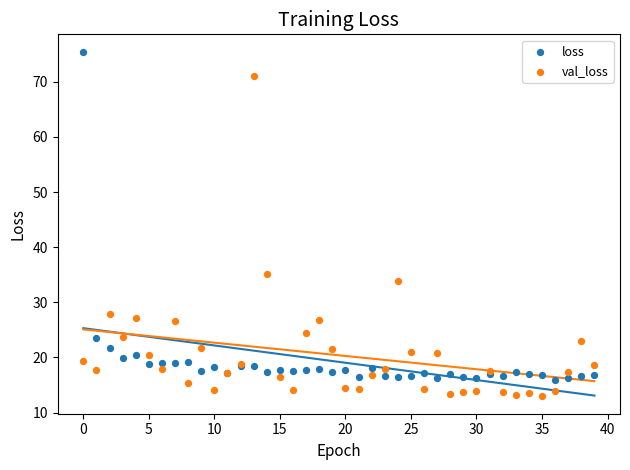

Which series contains the lowest Y value?

val_loss